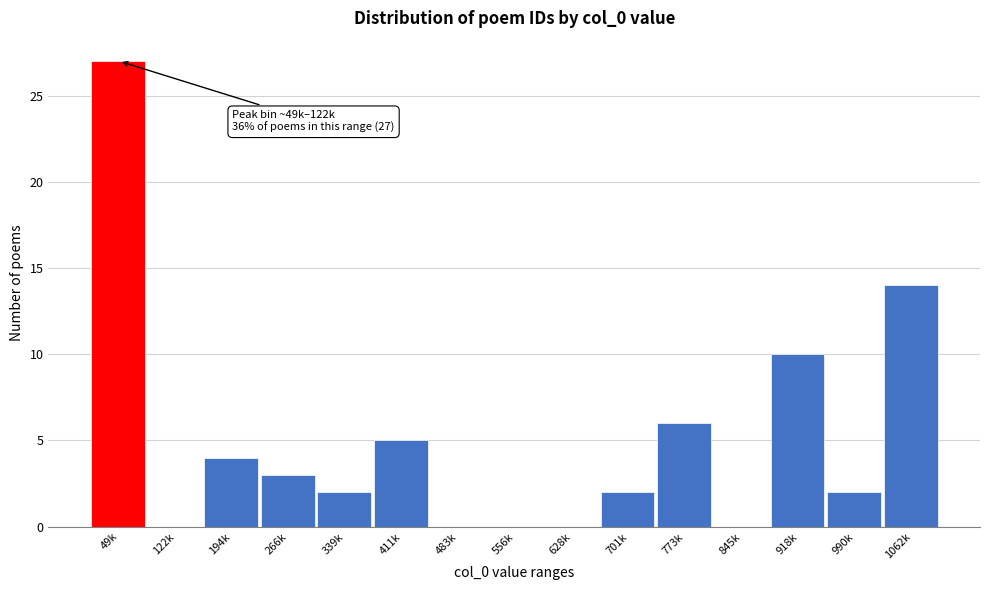

Reading left to right, what are all the values shown in this chart?

49k=27	122k=0	194k=4	266k=3	339k=2	411k=5	483k=0	556k=0	628k=0	701k=2	773k=6	845k=0	918k=10	990k=2	1062k=14